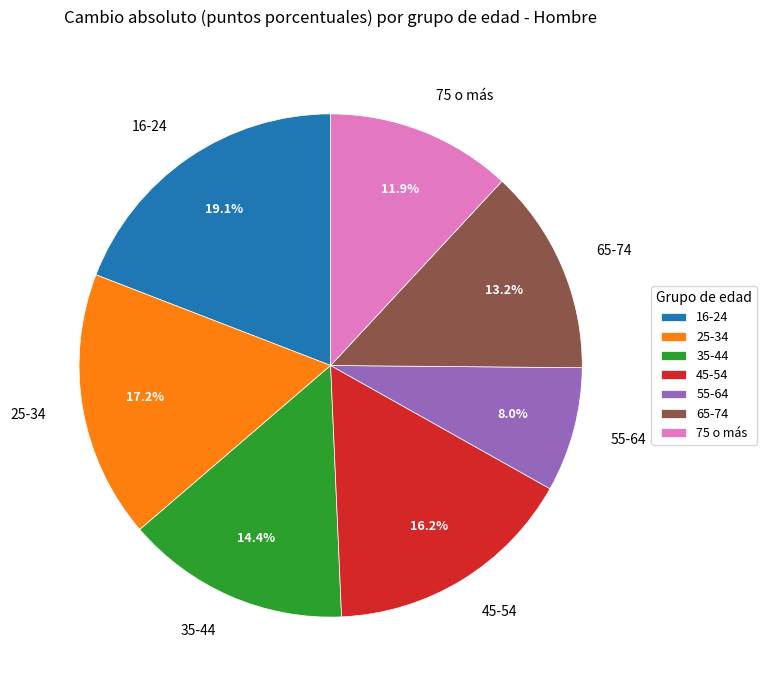

Between 45-54 and 65-74, which is larger?

45-54